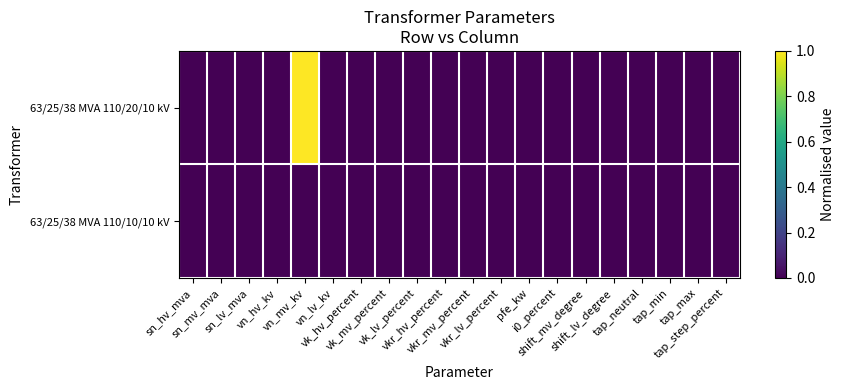

Which series has the largest total across all categories?

63/25/38 MVA 110/20/10 kV